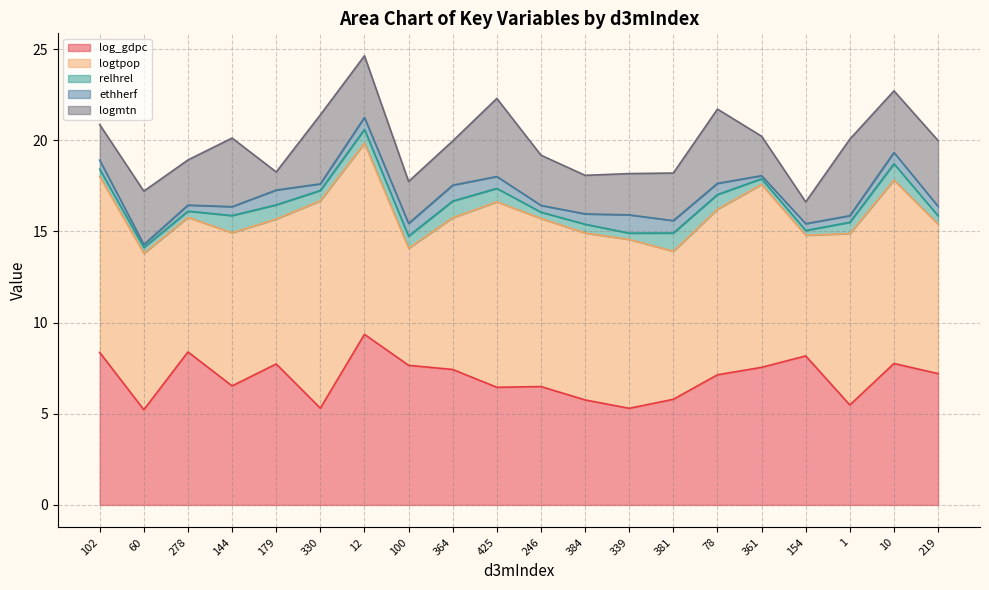

What is the sum of all relhrel values?

11.9